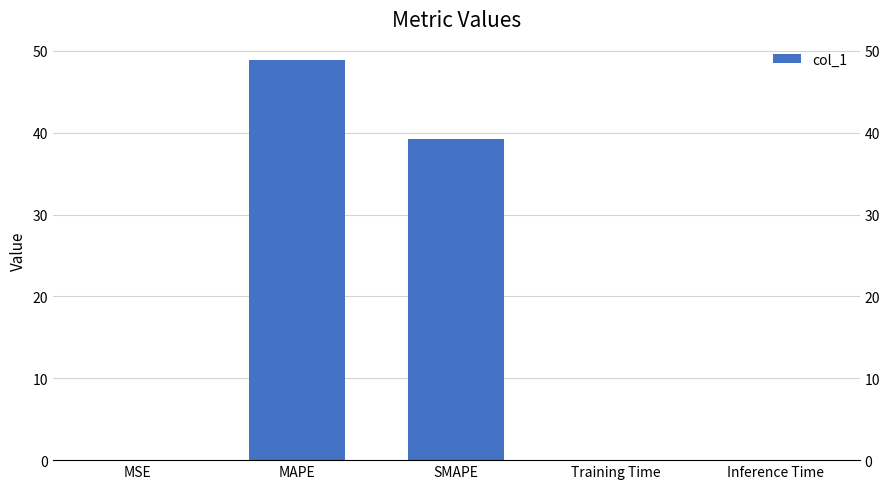

What is the label of the 2nd bar from the left?

MAPE